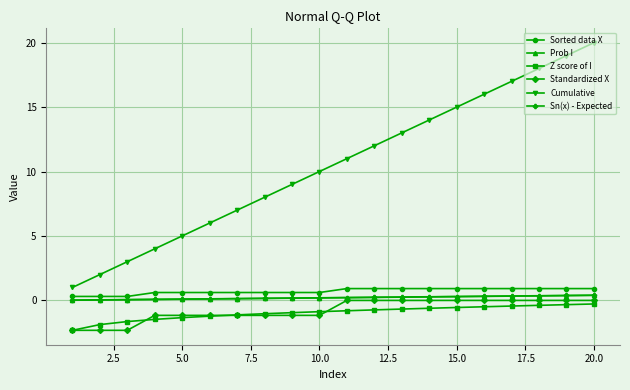

What is the maximum value shown in the chart?

20.0